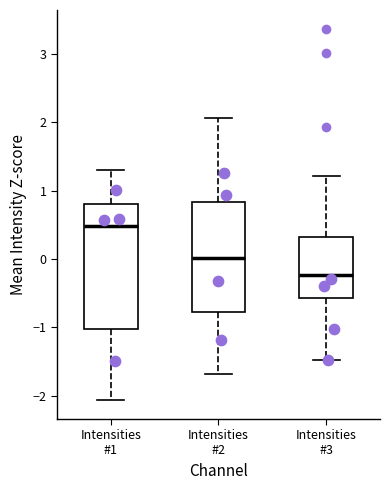

Reading left to right, read every box against the y-axis: the position of its median line, the range the box covers, and the ends of its whiskers. The values are not printed on the chart, so give them approximately, as read against the axis.

Intensities #1: median 0.5, box -1.0 to 0.8, whiskers -2.1 to 1.3
Intensities #2: median 0.0, box -0.8 to 0.8, whiskers -1.7 to 2.1
Intensities #3: median -0.2, box -0.6 to 0.3, whiskers -1.5 to 1.2